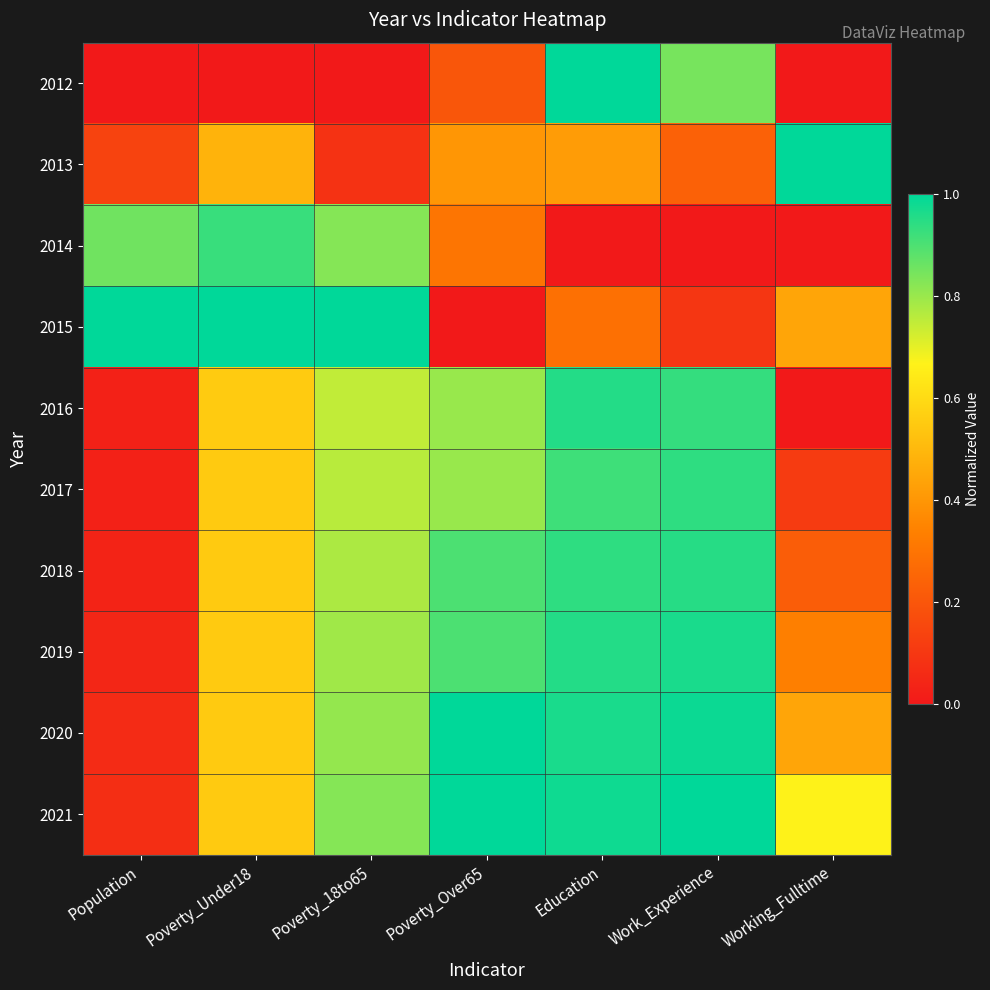

At which category does the chart reach its peak across all series?

Education